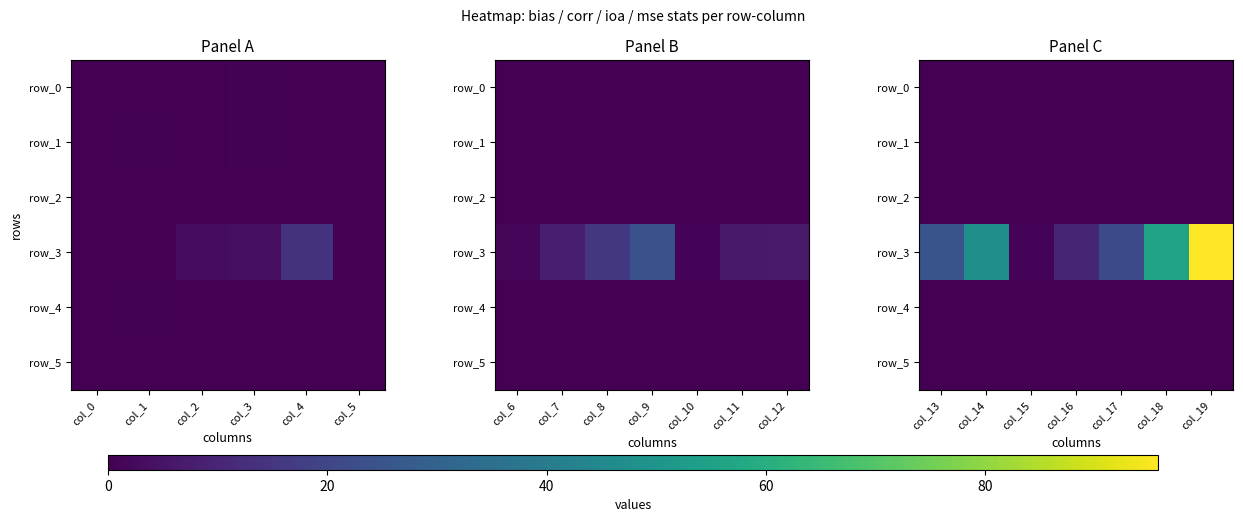

The value of row_0 at col_2 is 0.0. True or false?

False